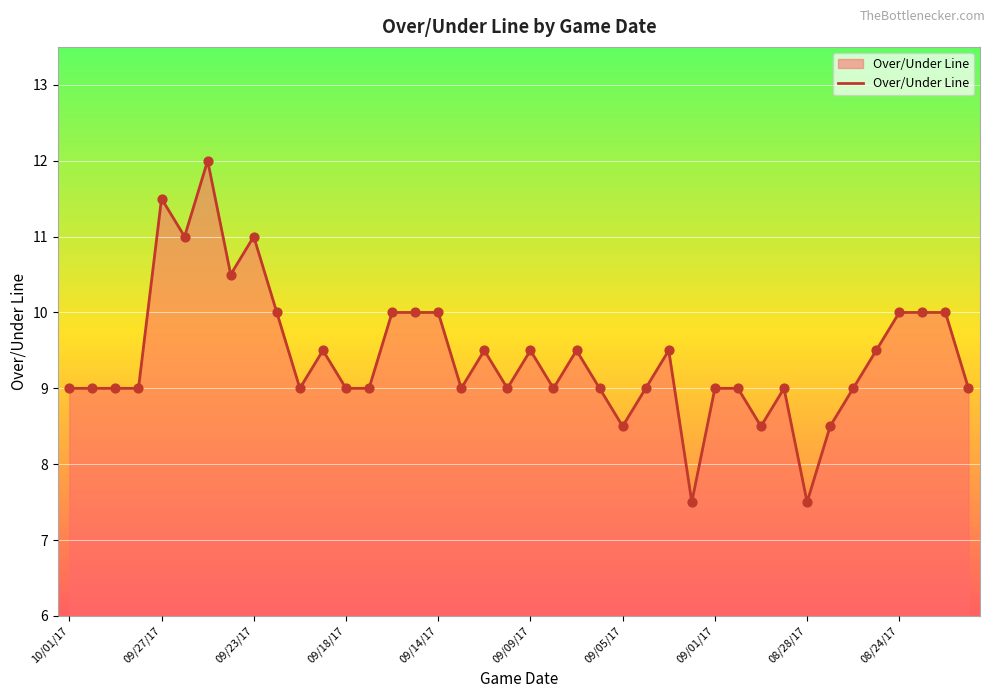

What is the minimum value shown in the chart?

7.5